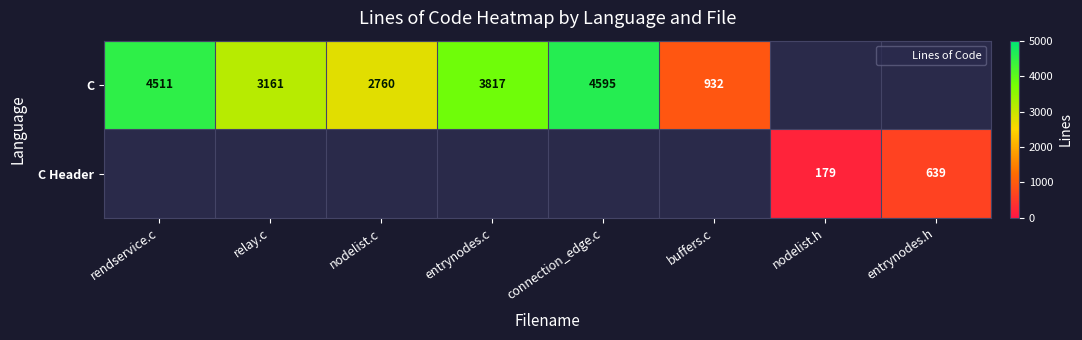

The C series shows 932.0 at buffers.c. True or false?

True